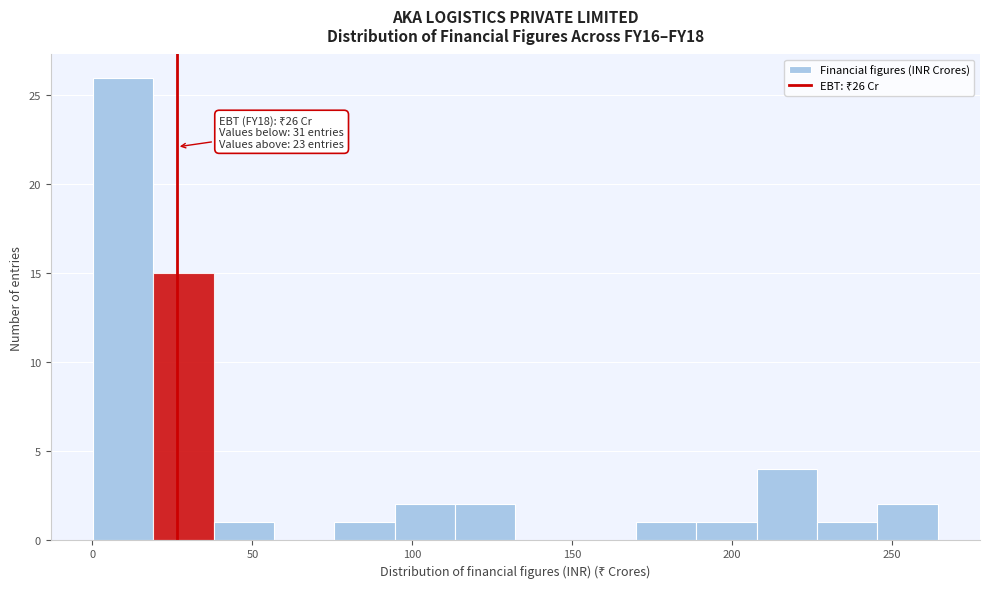

Around what value on the x-axis is the tallest bar? Give the approximate position of its centre, as read against the axis.

10